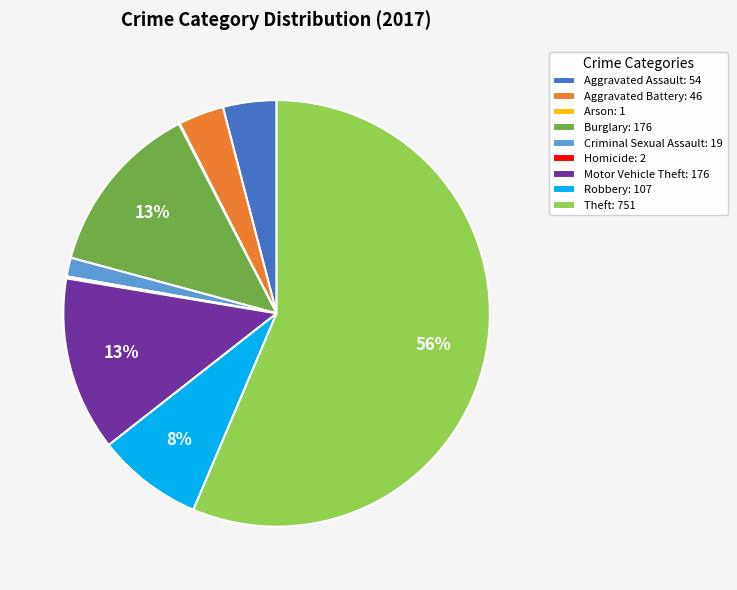

Does Robbery: 107 represent more than half of the total?

No